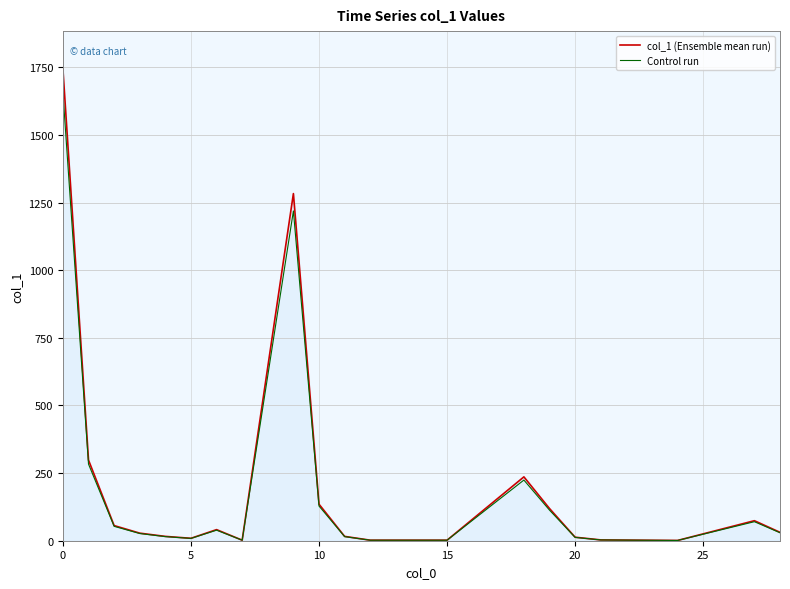

Rank the series by their maximum value, from highest to lowest.

col_1 (Ensemble mean run), Control run